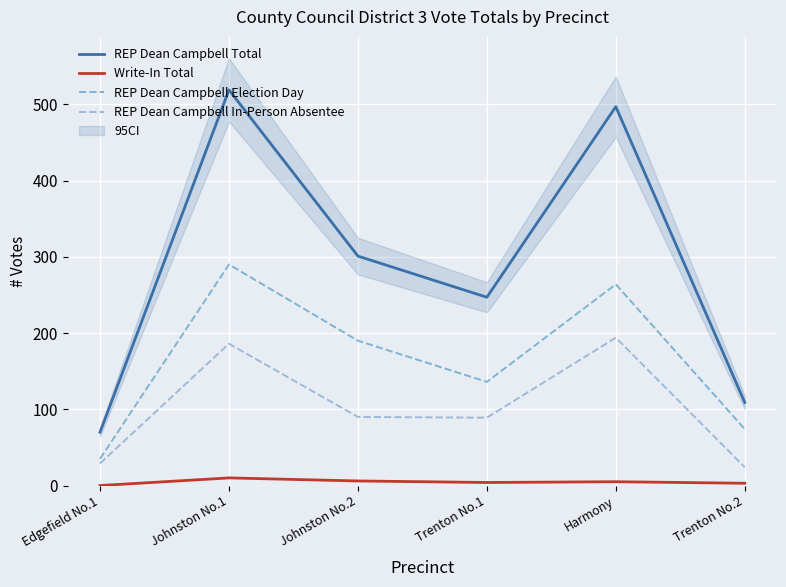

True or false: REP Dean Campbell Total and REP Dean Campbell In-Person Absentee intersect in this chart.

False